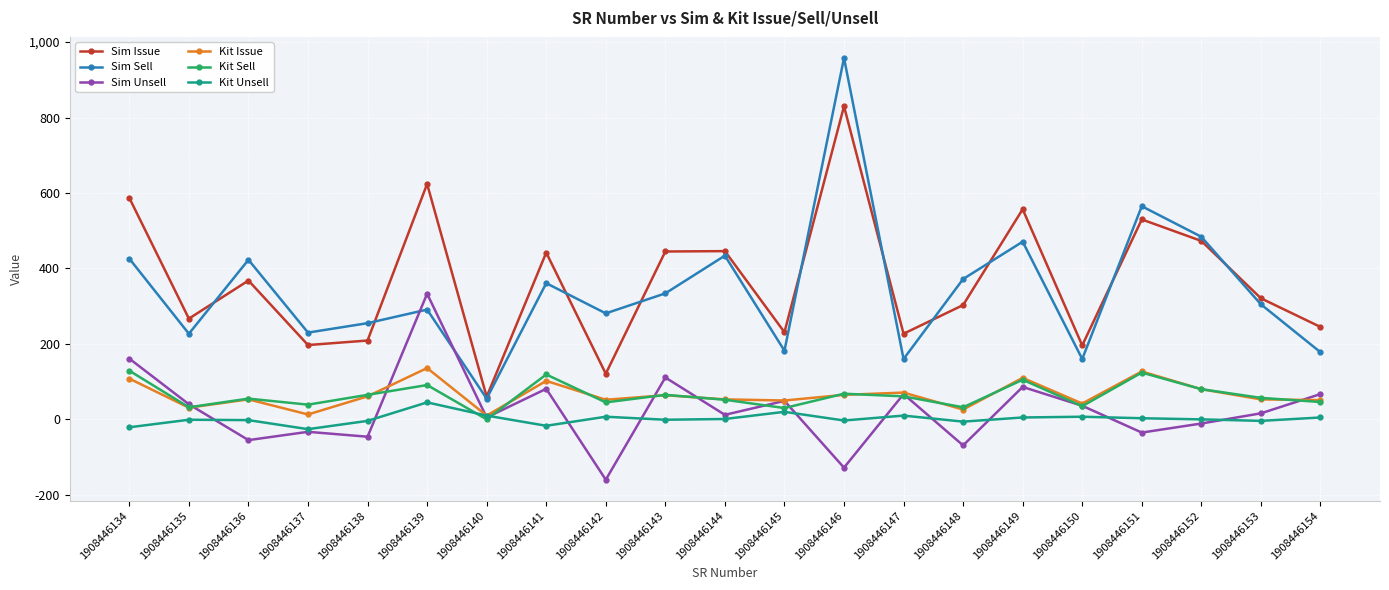

What is the sum of the Kit Issue values at 1908446145 and 1908446135?

81